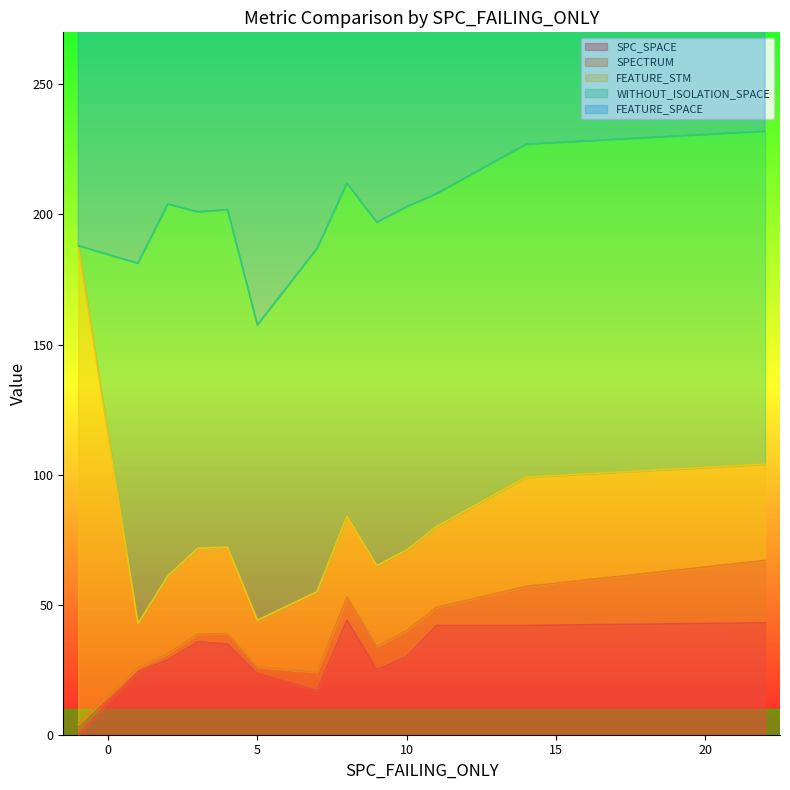

True or false: FEATURE_SPACE and FEATURE_STM cross at least once.

False